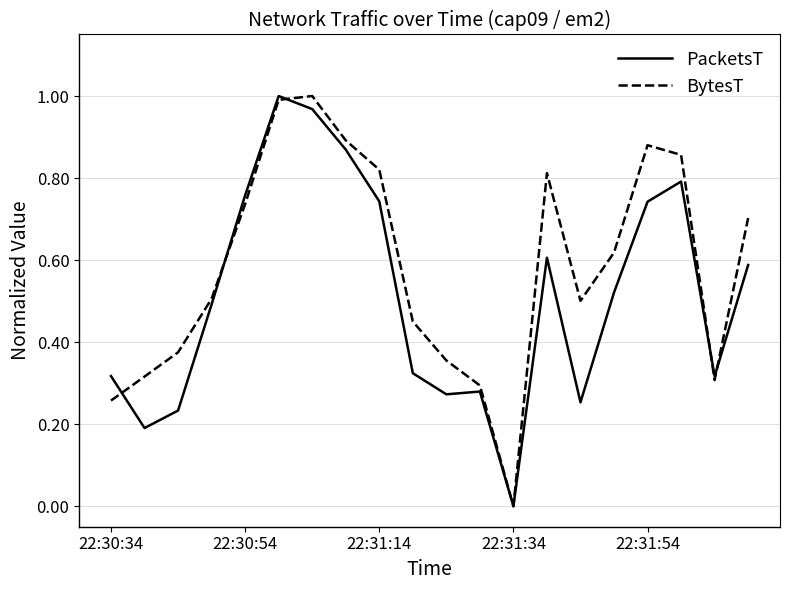

Which series has the largest total across all categories?

BytesT